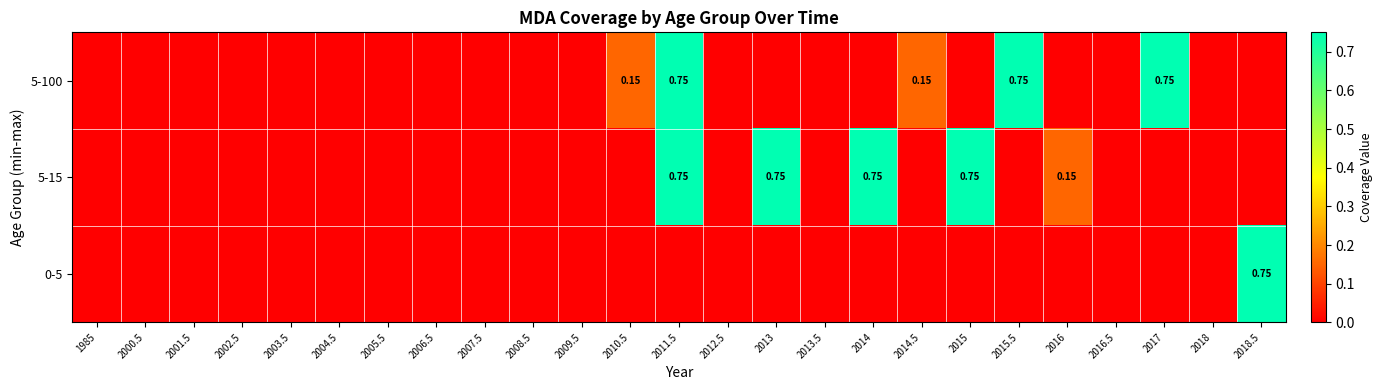

Between 2001.5 and 2015, which series saw the biggest shift?

5-15